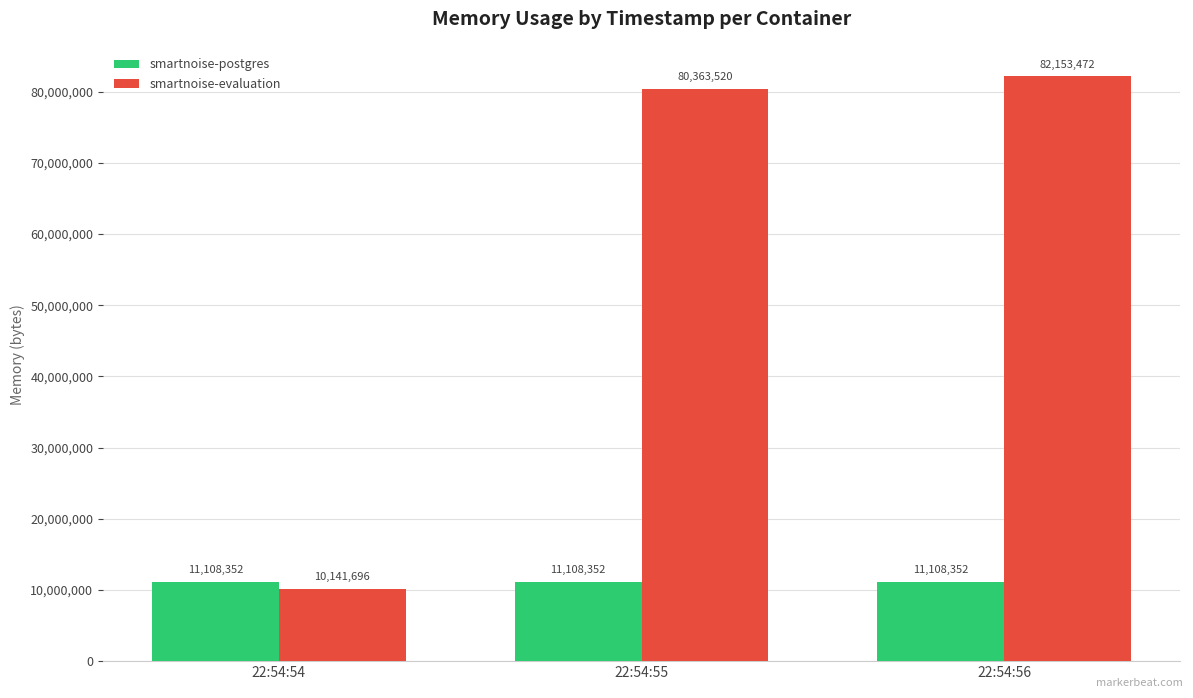

The smartnoise-evaluation series shows 82153472 at 22:54:56. True or false?

True